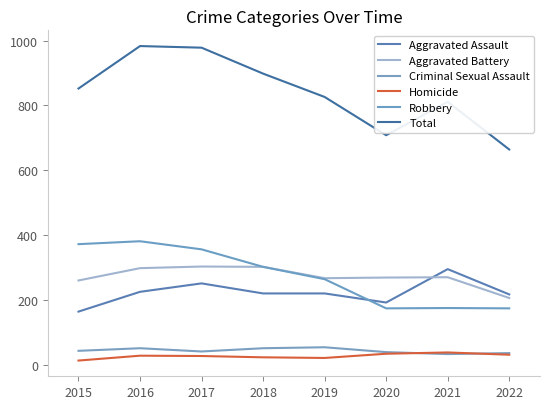

The value of Aggravated Assault at 2020 is 192. True or false?

True